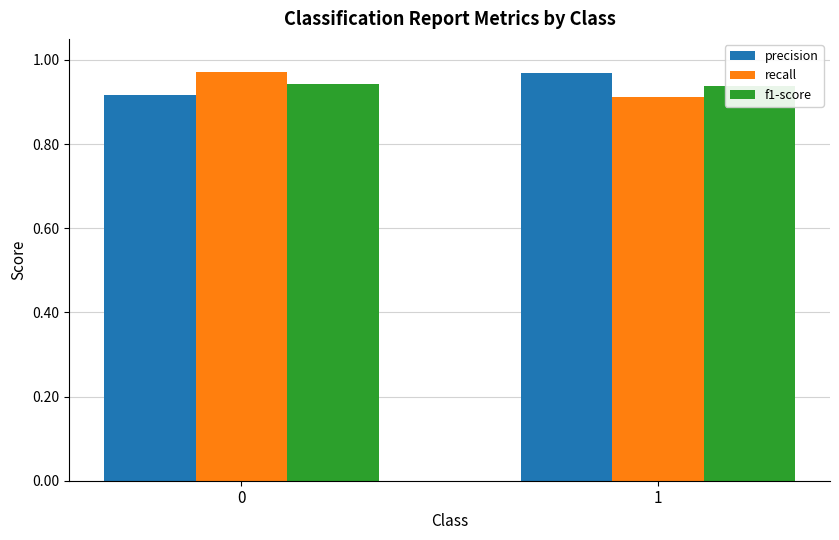

Which series has the largest total across all categories?

precision